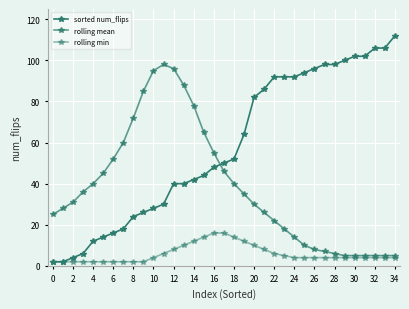

How many values in the rolling mean series are below 31?

17